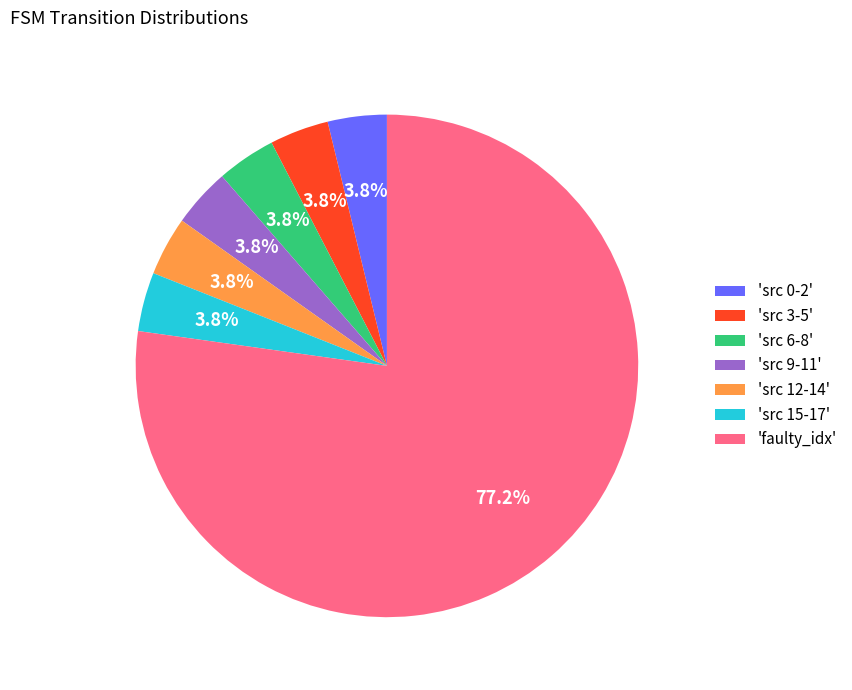

How many segments does this pie chart have?

7